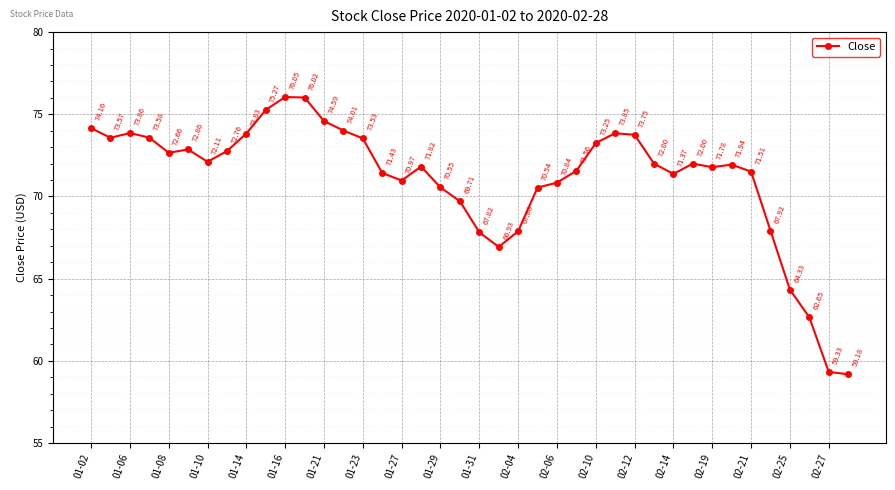

What is the sum of all values?

2843.8